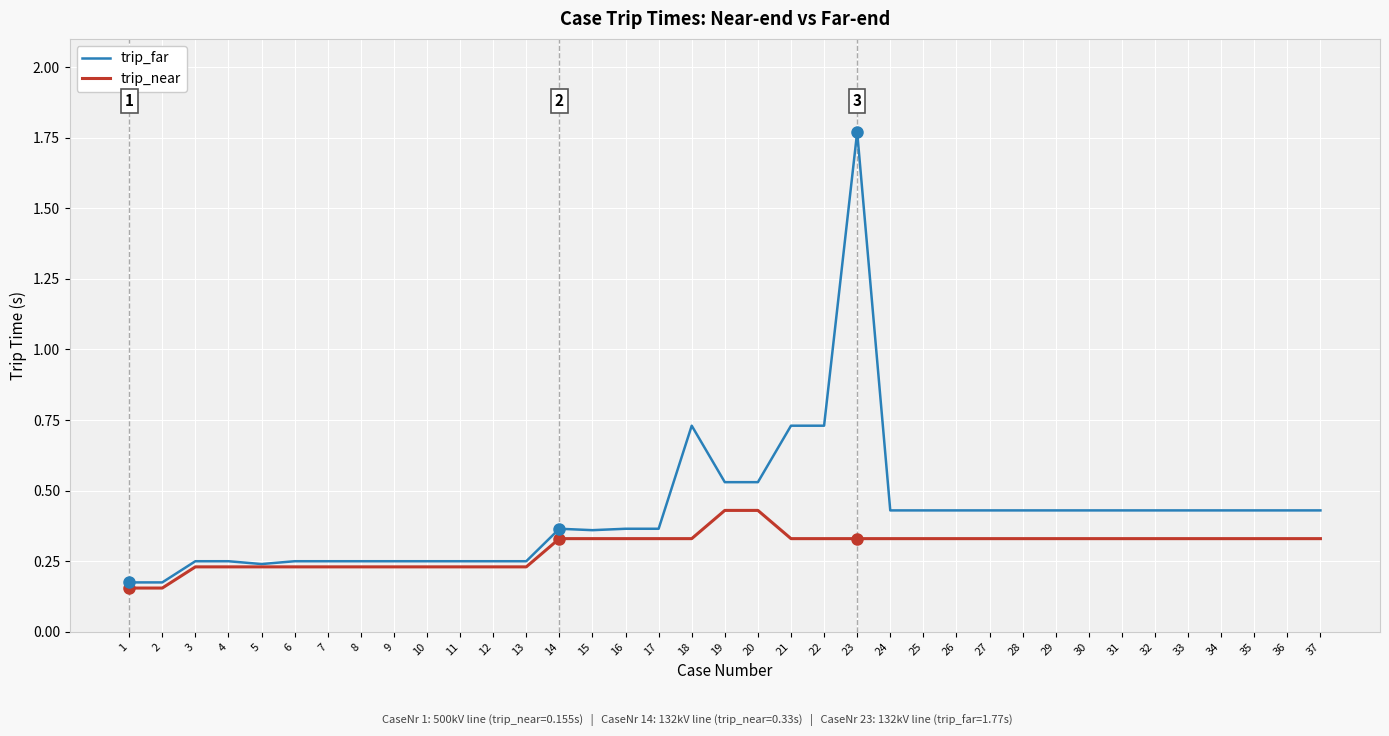

How many series are shown in this chart?

2